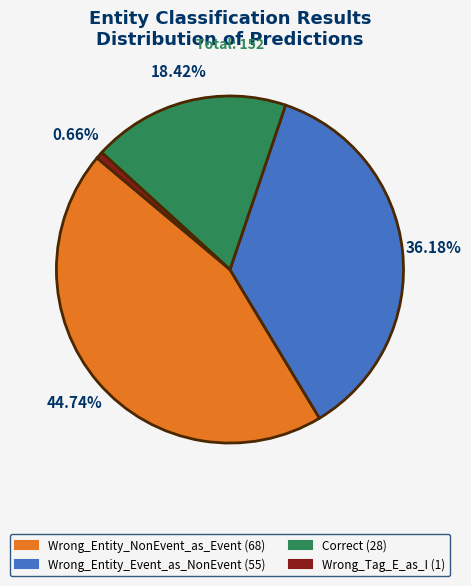

How many segments does this pie chart have?

4